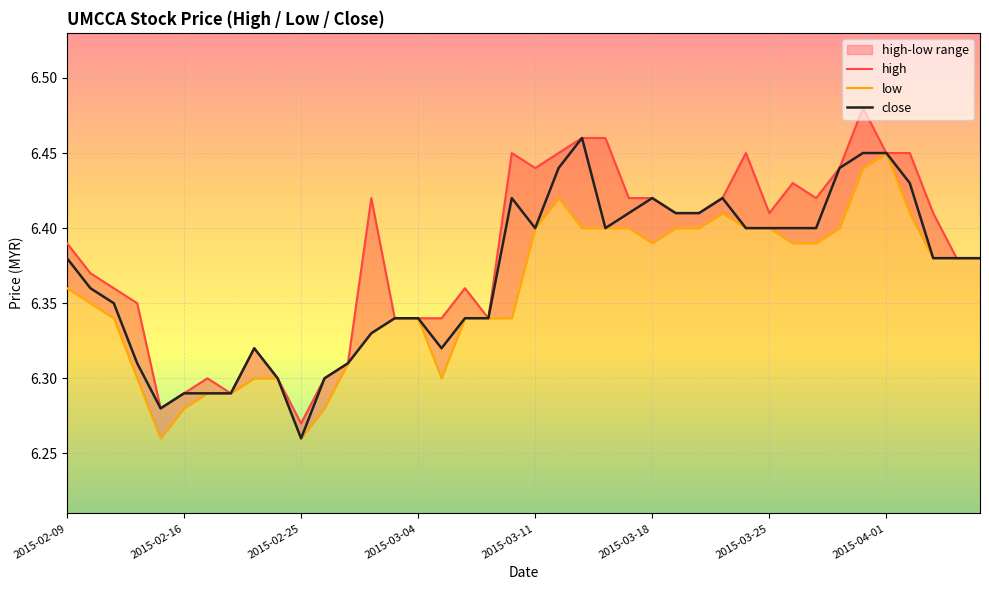

What is the smallest value displayed?

6.3